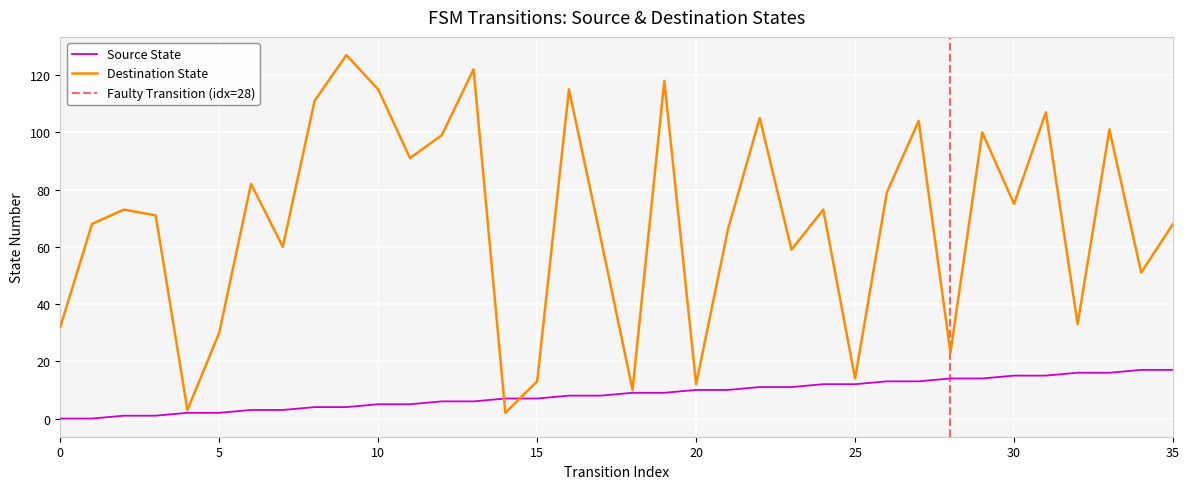

Reading left to right, transcribe all the data shown in this chart.

Source State: 0	0	1	1	2	2	3	3	4	4	5	5	6	6	7	7	8	8	9	9	10	10	11	11	12	12	13	13	14	14	15	15	16	16	17	17
Destination State: 32	68	73	71	3	30	82	60	111	127	115	91	99	122	2	13	115	63	10	118	12	66	105	59	73	14	79	104	23	100	75	107	33	101	51	68